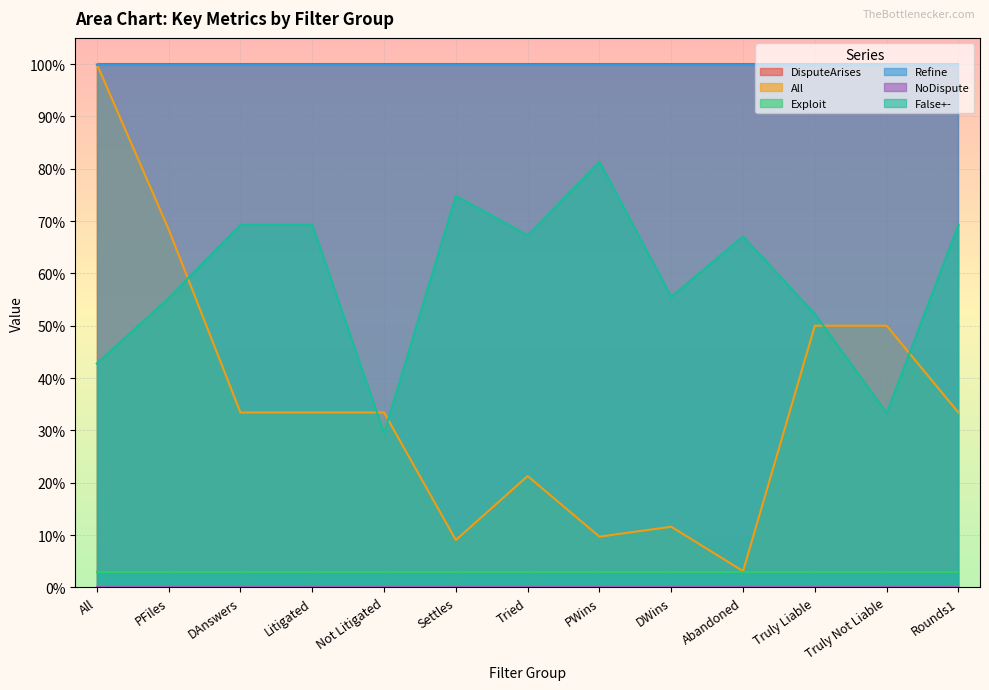

True or false: Exploit has more than 0 points higher than both neighbors.

False